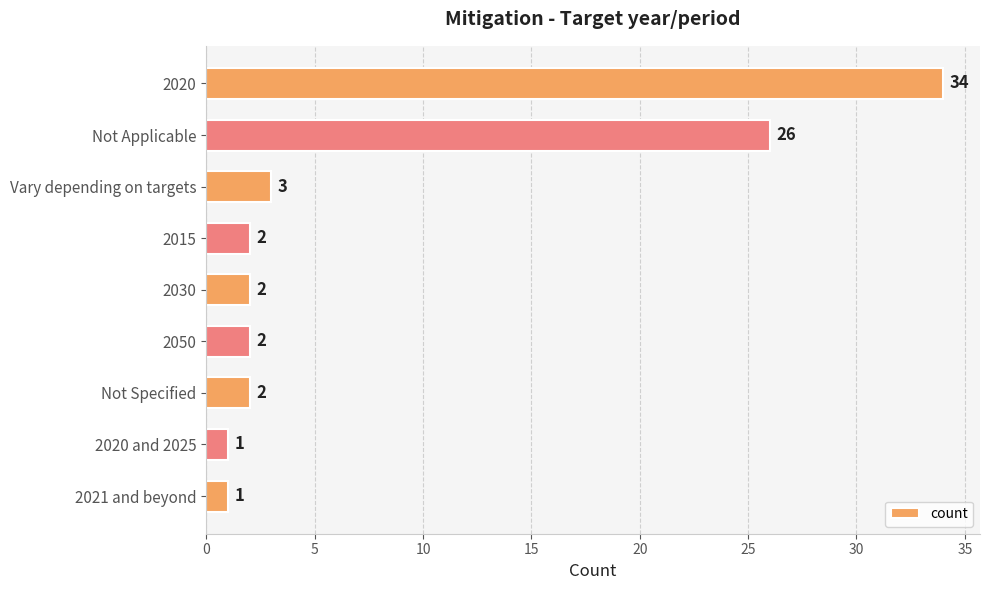

Is it true that the value at 2021 and beyond is 1?

True